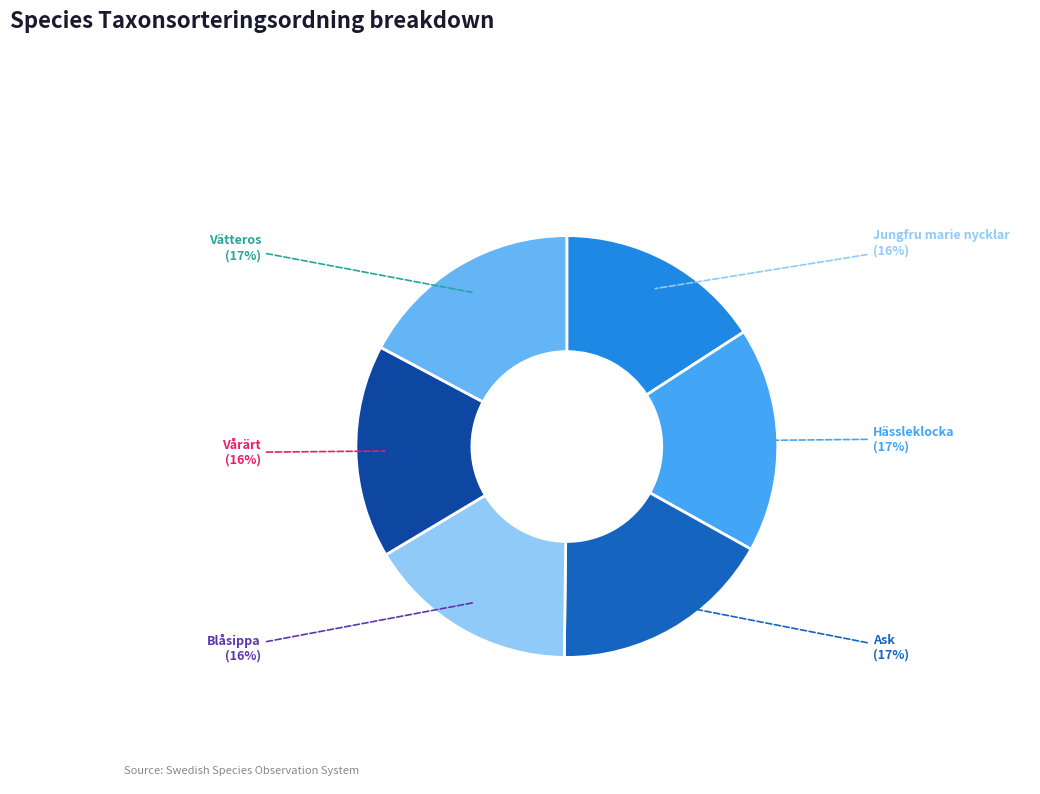

To the nearest percent, what portion does Blåsippa represent?

16%